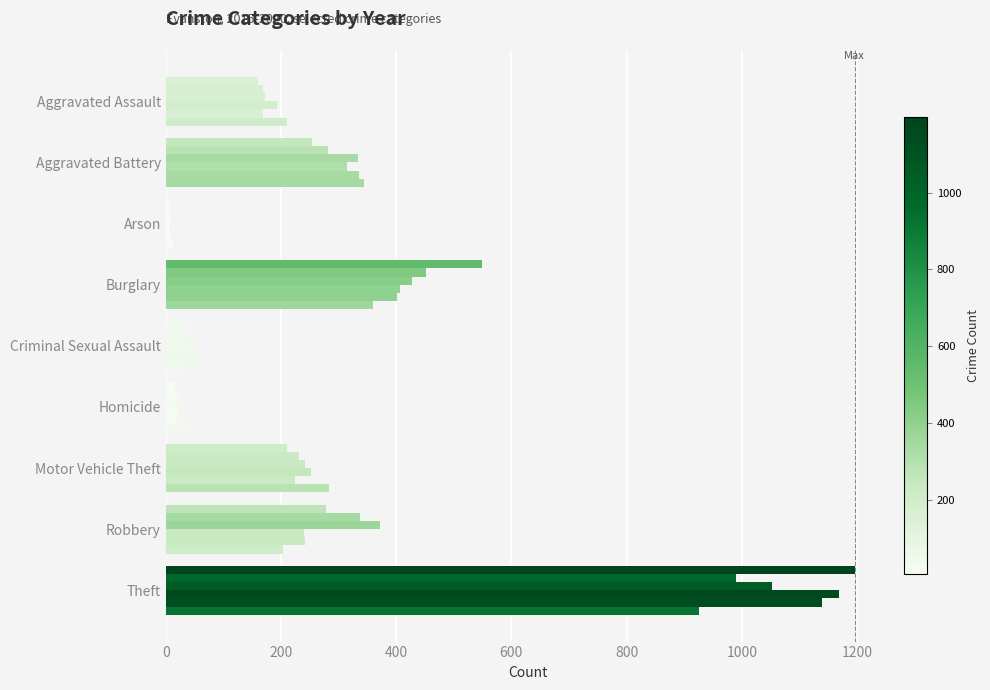

How many data points does each series have?

9